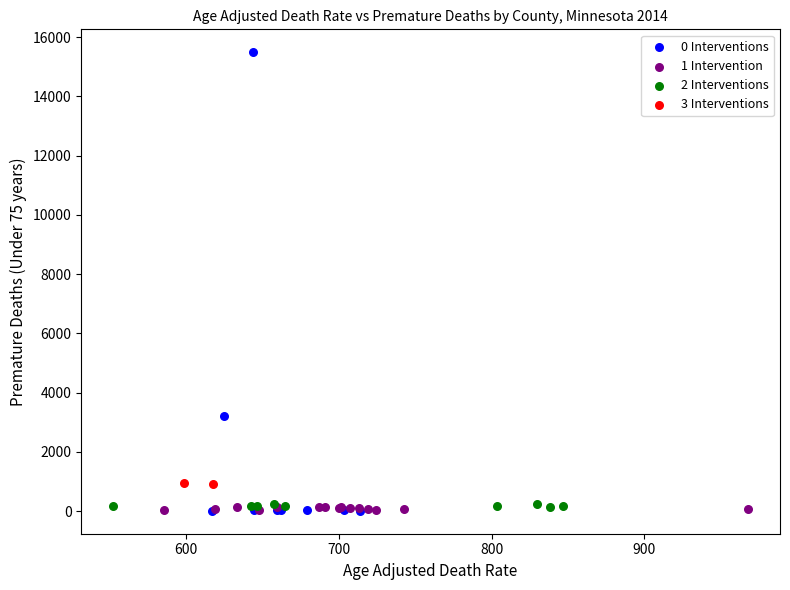

Which series has the largest Y range (max minus min)?

0 Interventions